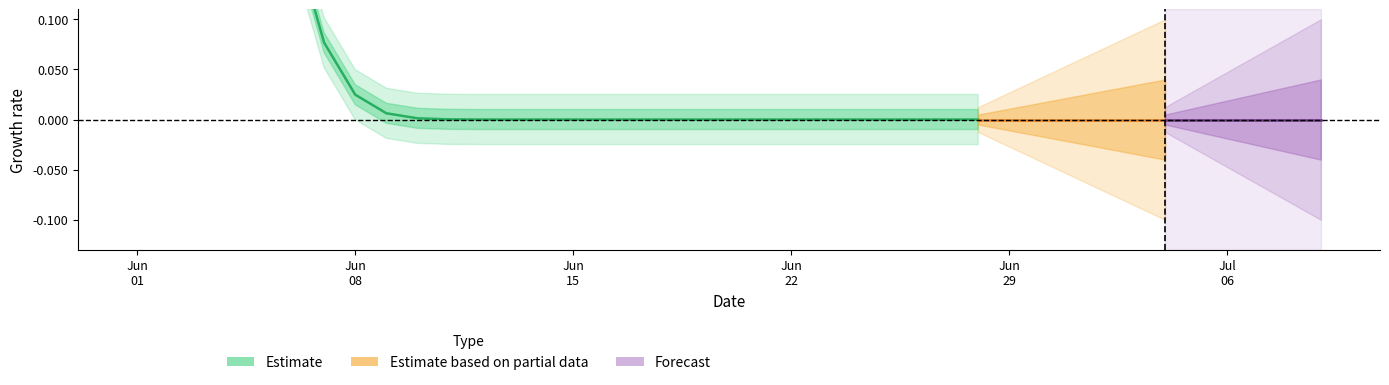

Count the number of values greater than 0.

11